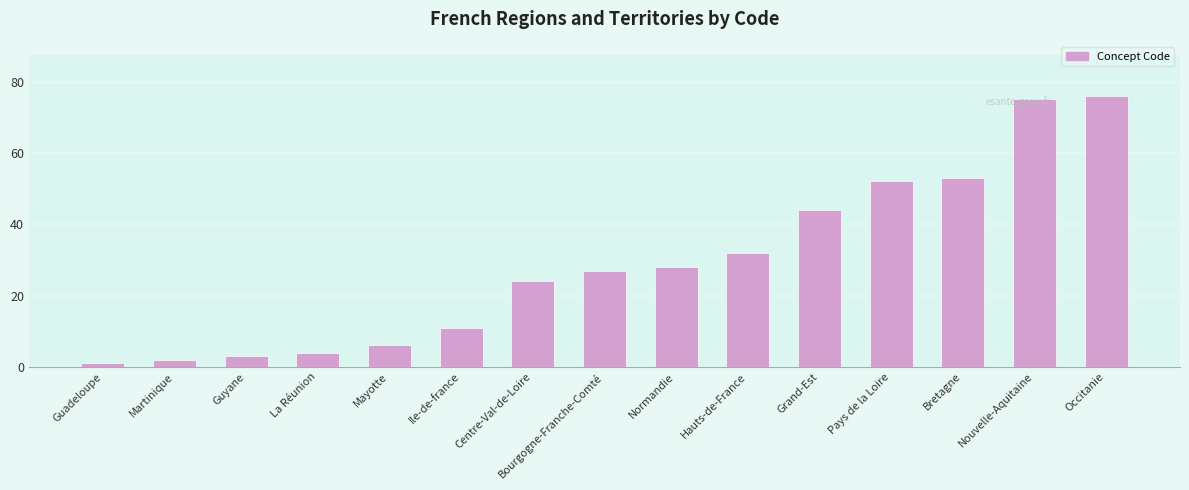

What is the label of the 8th bar from the right?

Bourgogne-Franche-Comté